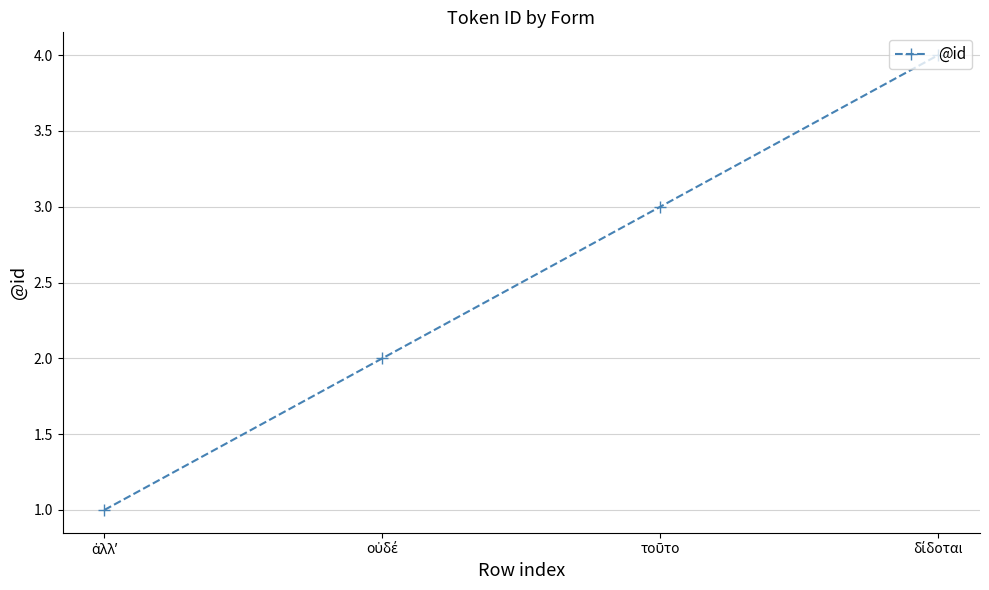

Reading right to left, what are all the values shown in this chart?

4	3	2	1